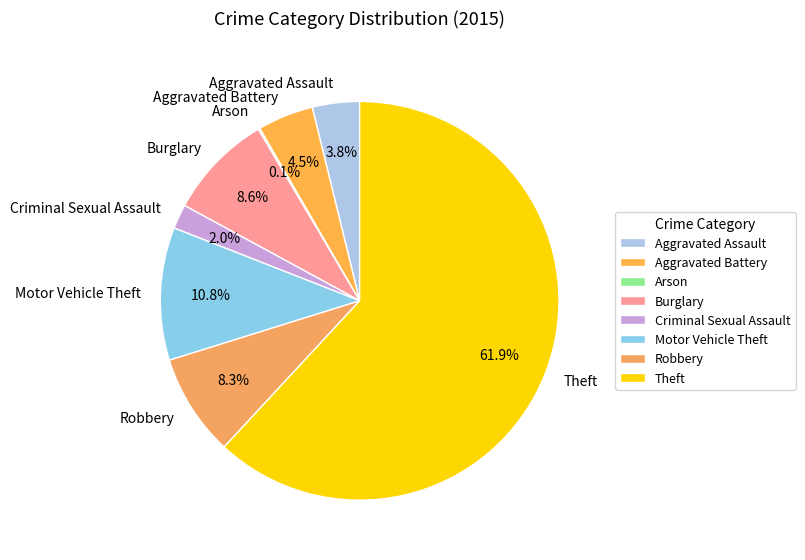

Does any single category account for the majority?

Yes